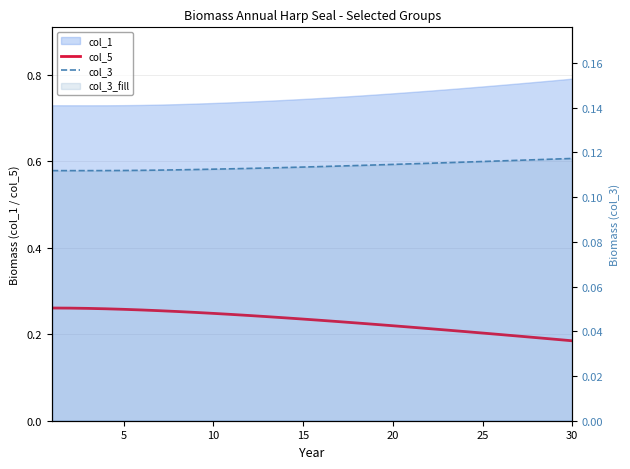

True or false: col_5 and col_3 intersect in this chart.

False